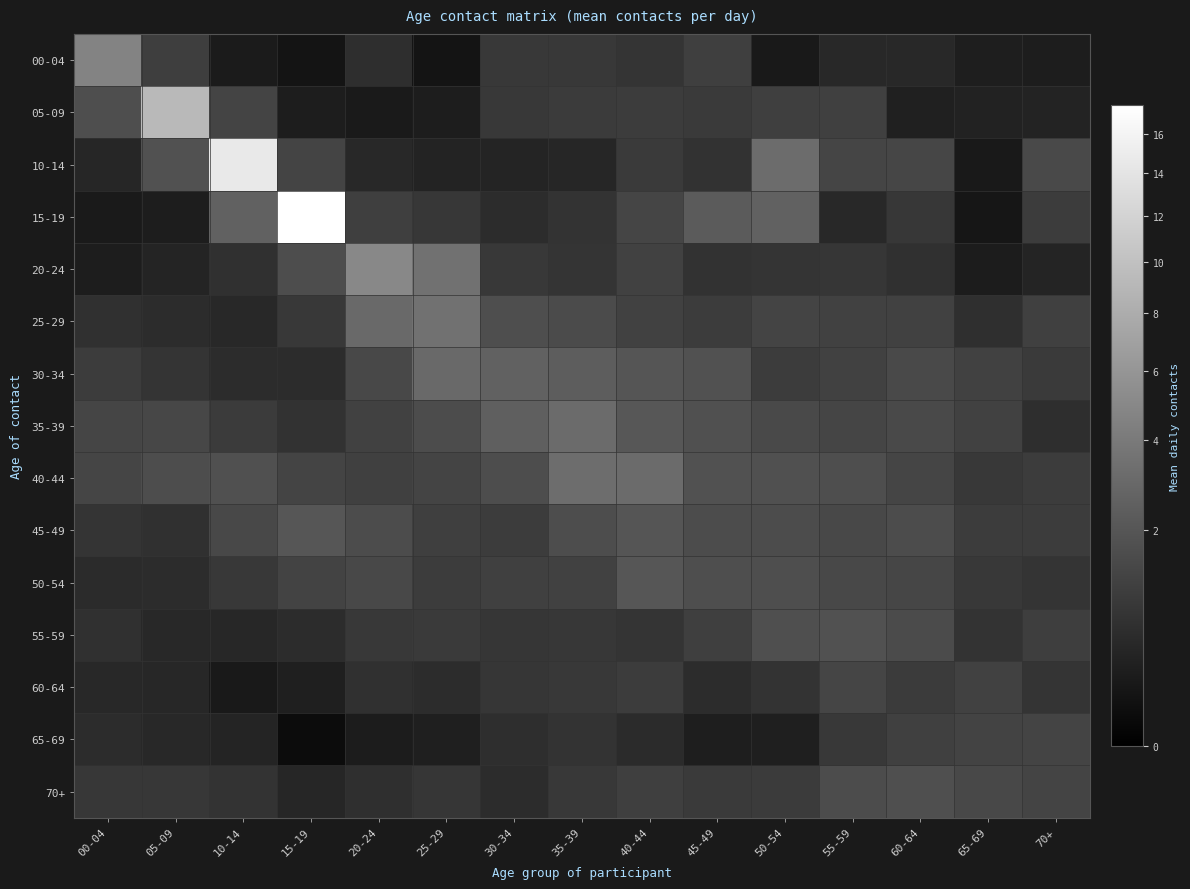

How many distinct data groups are displayed?

15